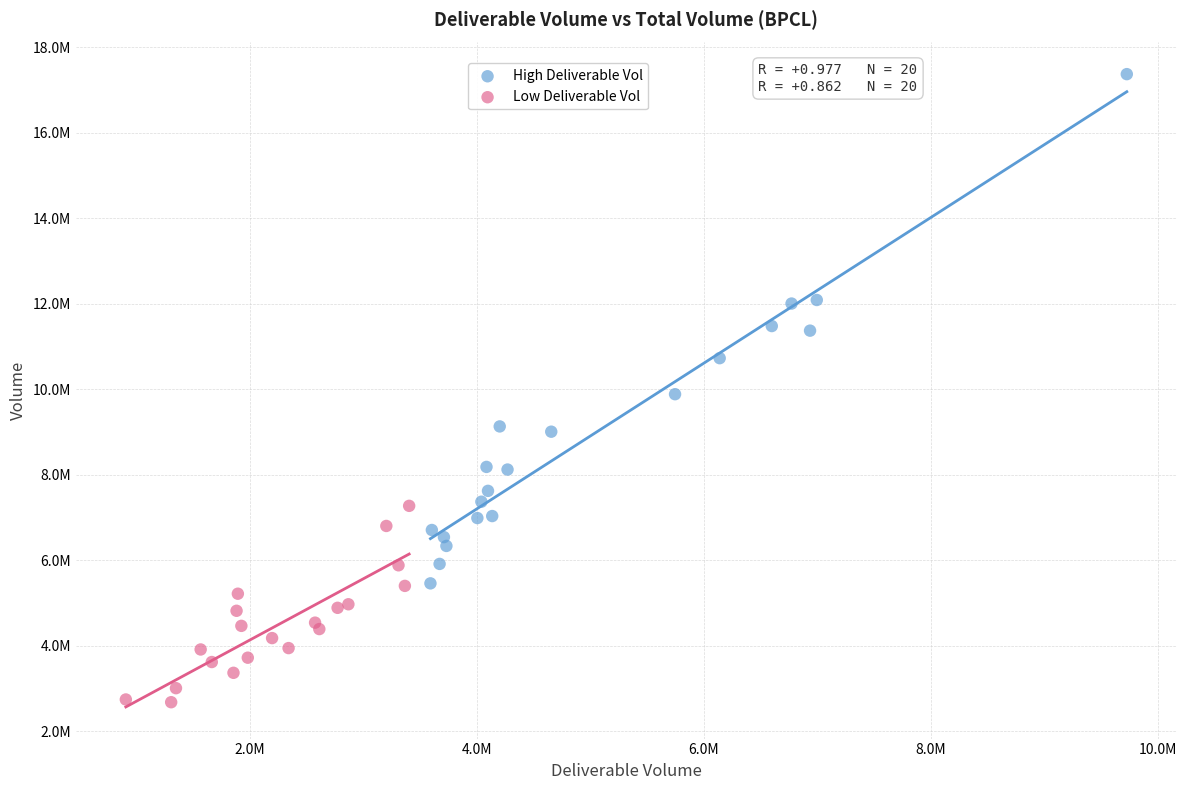

What are all the series names shown in the legend?

High Deliverable Vol, Low Deliverable Vol